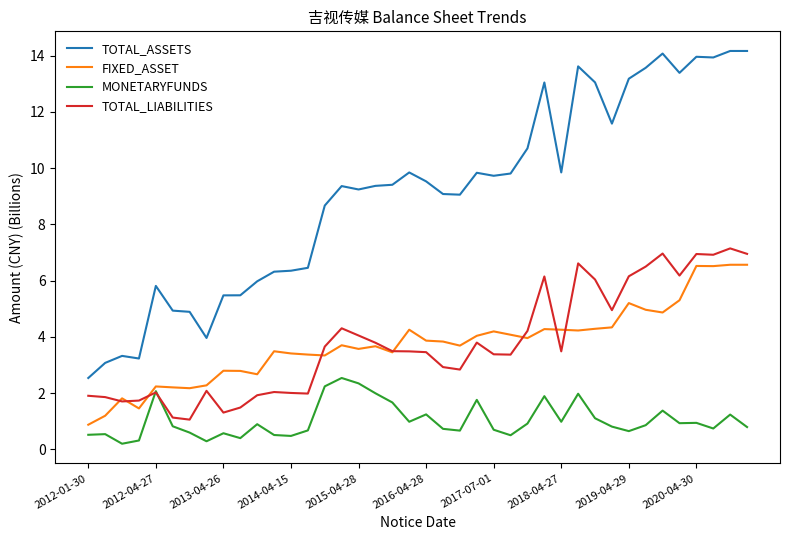

Which series has the largest total across all categories?

TOTAL_ASSETS